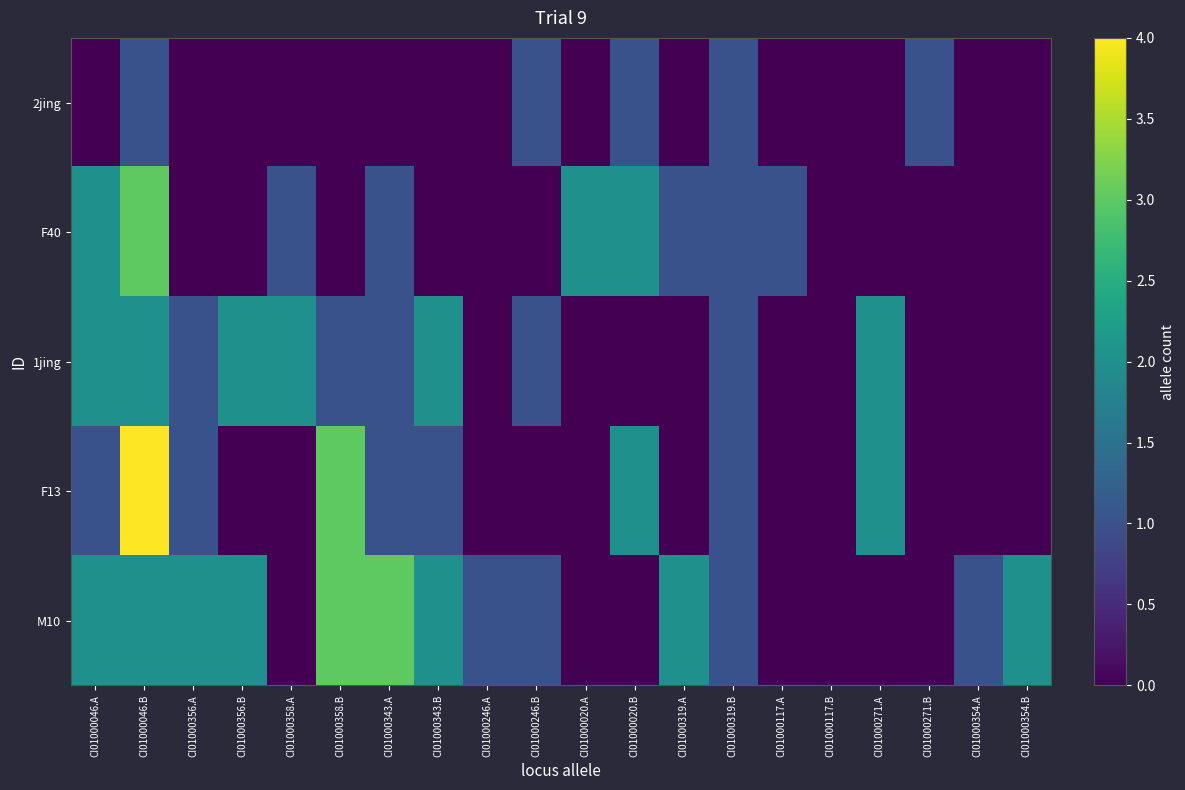

At how many categories does at least one series exceed 3?

1